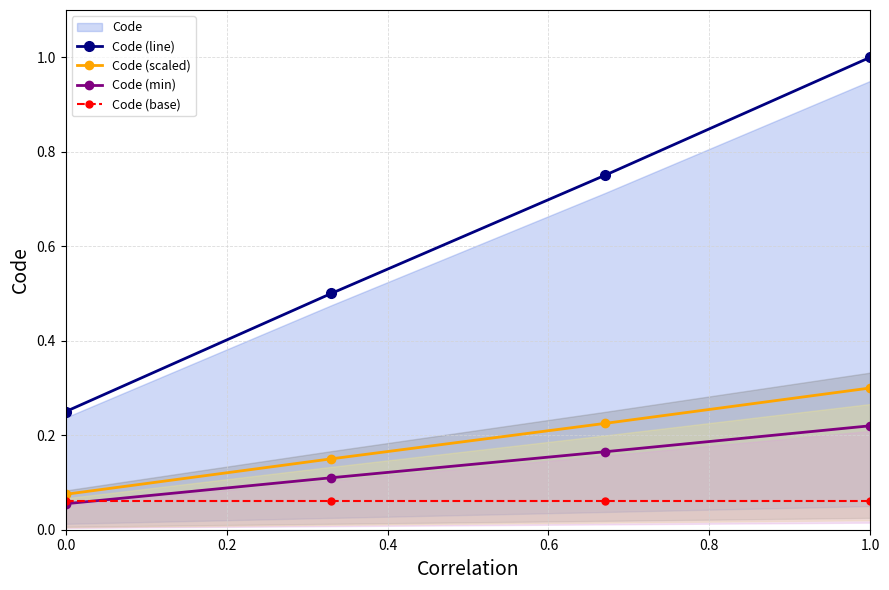

Is the value of Code (line) at 1.0 greater than the value of Code (min) at 1.0?

Yes